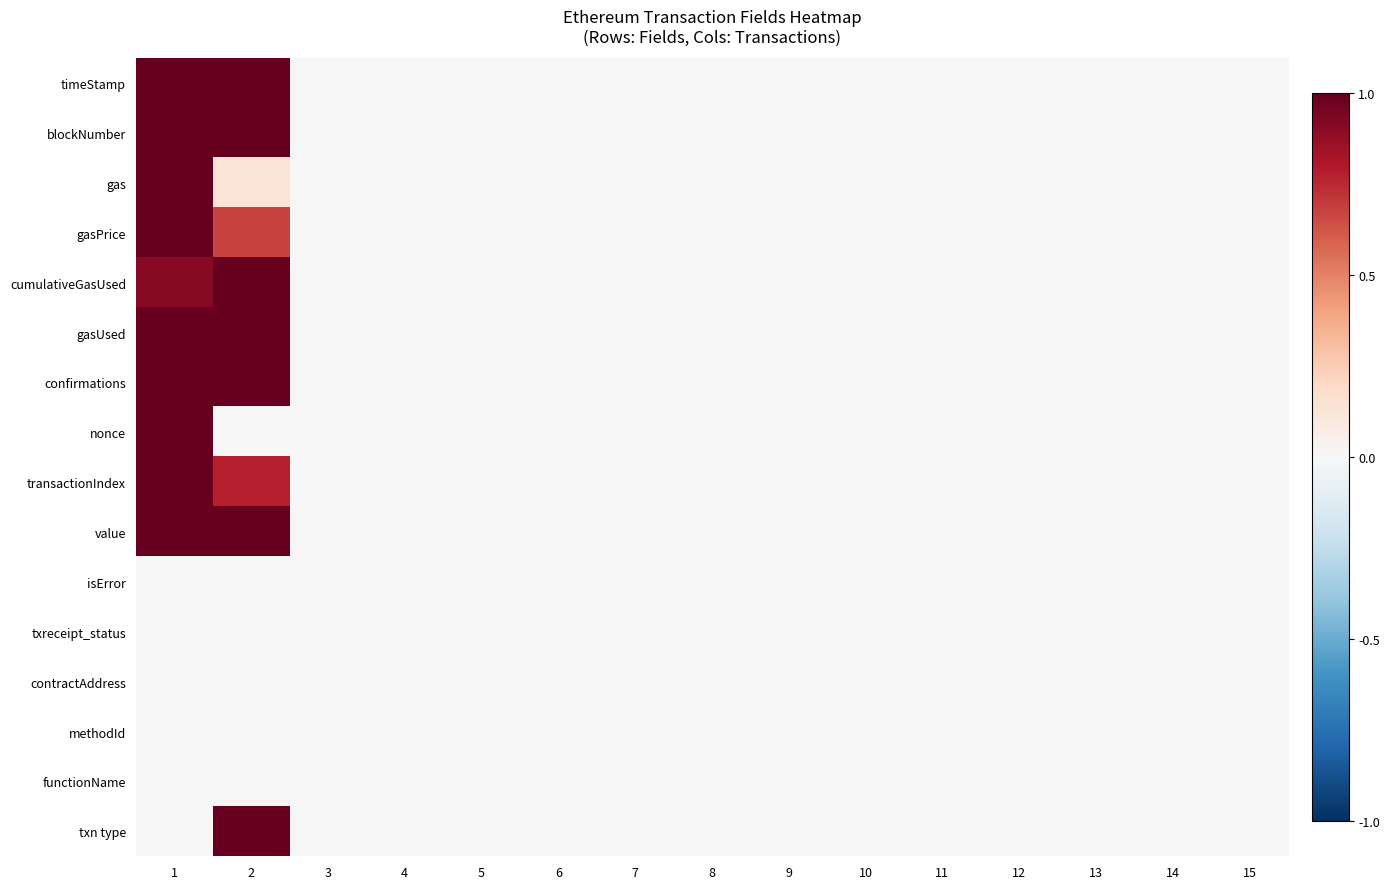

At which category is the sum across all series the highest?

1